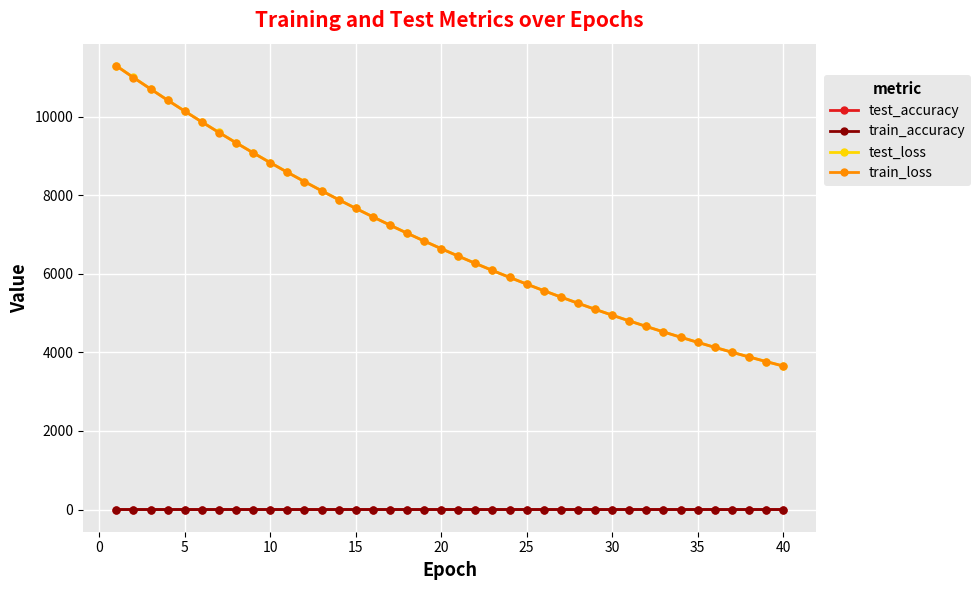

What is the greatest value displayed?

11293.6